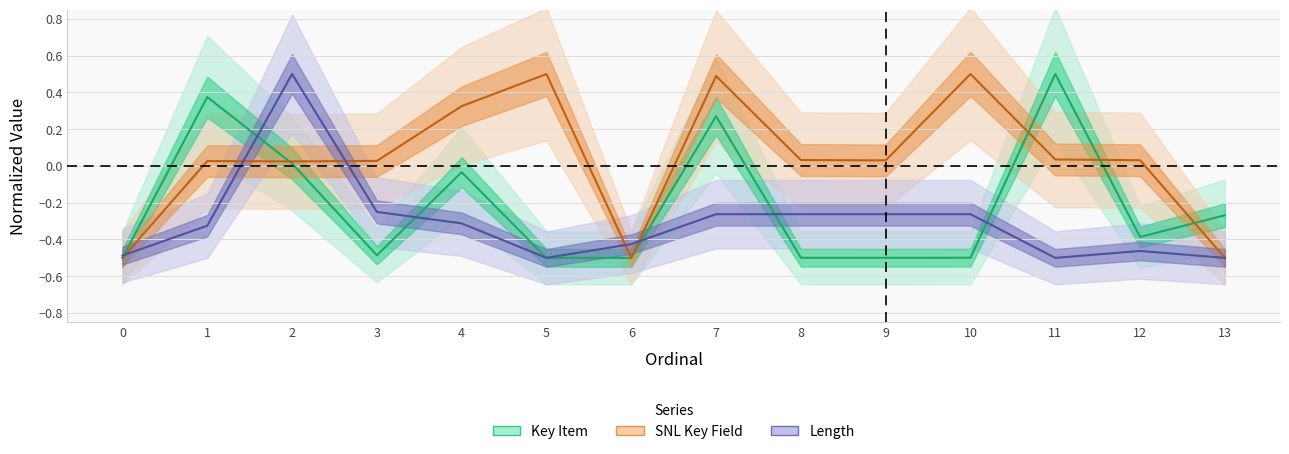

Reading left to right, list all the values displayed in this chart.

Key Item: -0.5	0.4	0.0	-0.5	-0.0	-0.5	-0.5	0.3	-0.5	-0.5	-0.5	0.5	-0.4	-0.3
SNL Key Field: -0.5	0.0	0.0	0.0	0.3	0.5	-0.5	0.5	0.0	0.0	0.5	0.0	0.0	-0.5
Length: -0.5	-0.3	0.5	-0.2	-0.3	-0.5	-0.4	-0.3	-0.3	-0.3	-0.3	-0.5	-0.5	-0.5